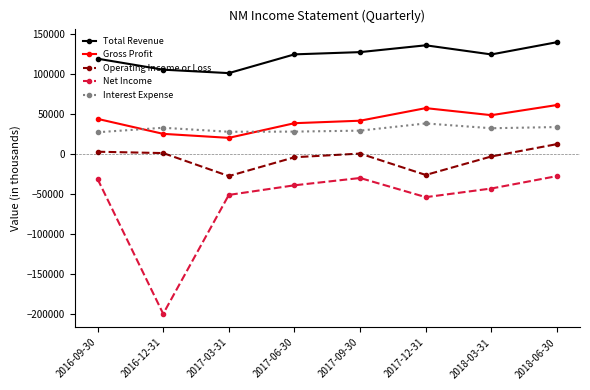

True or false: Gross Profit and Net Income cross at least once.

False